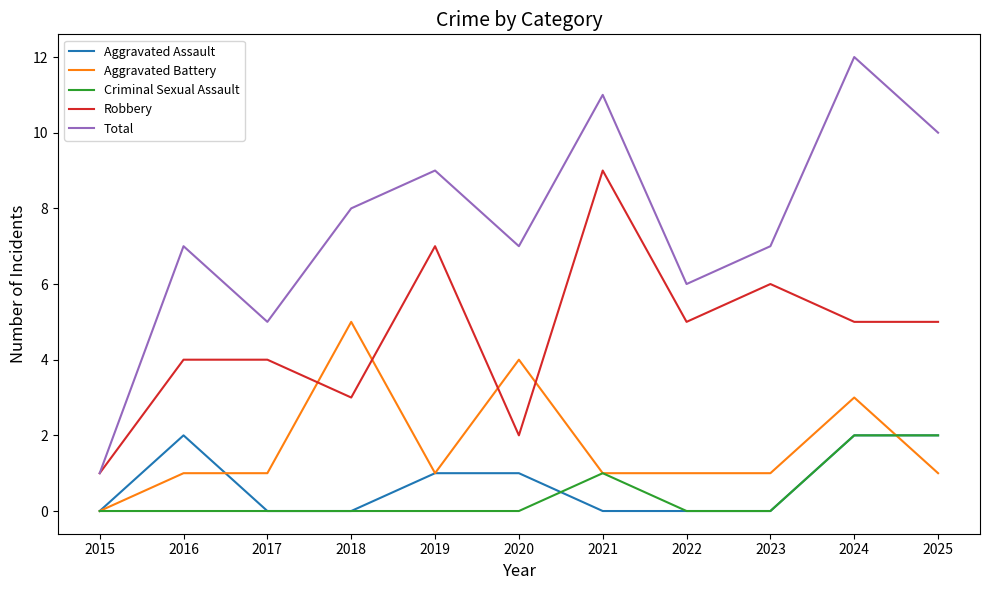

What is the maximum value shown in the chart?

12